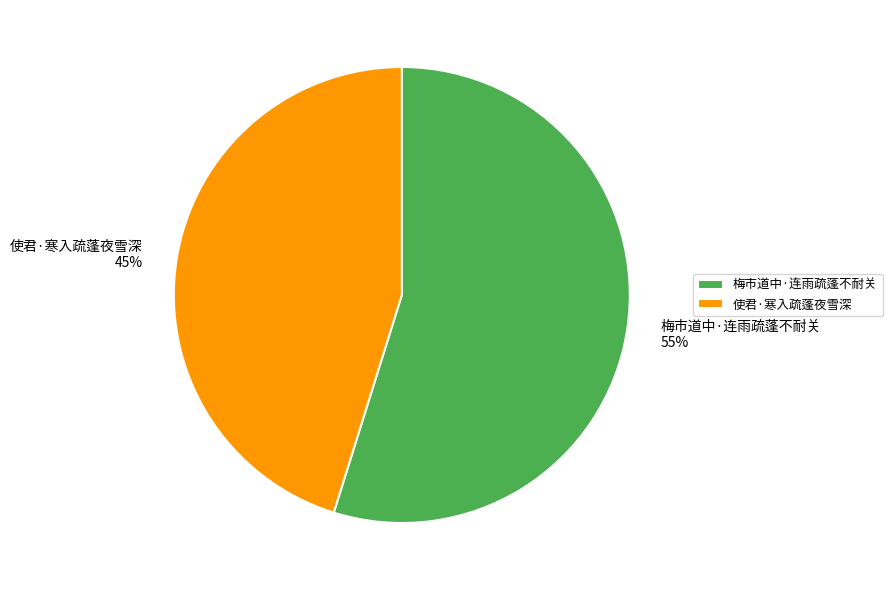

Which category has the smallest portion of the pie?

使君·寒入疏蓬夜雪深